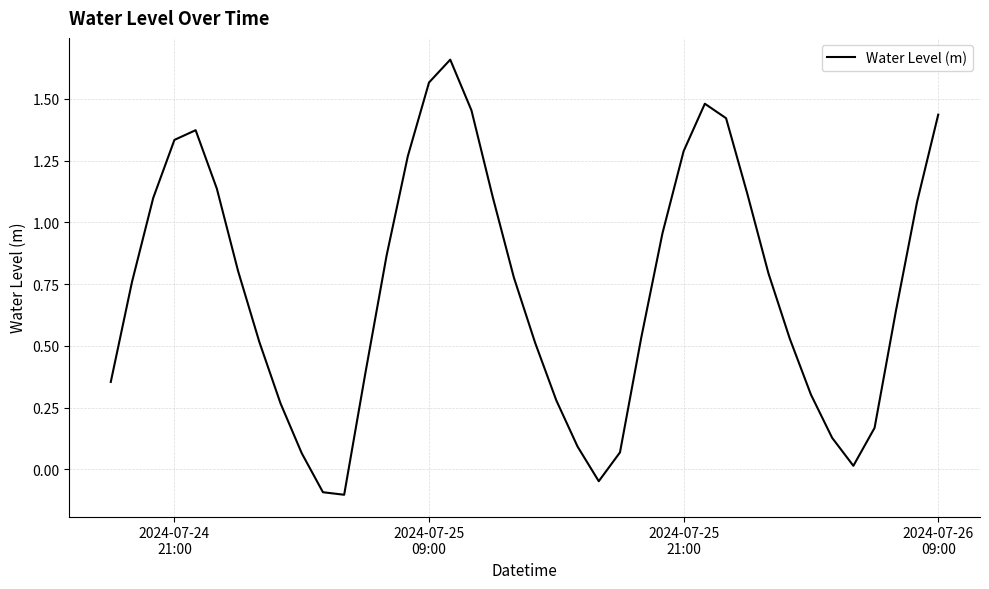

What is the average value?

0.7